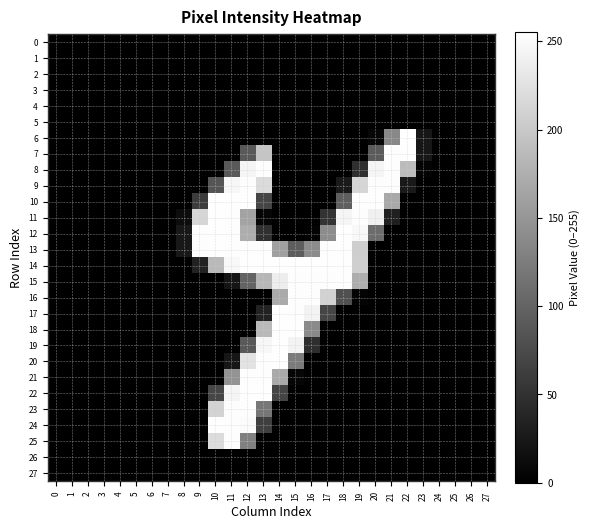

Reading left to right, list all the values displayed in this chart.

0: 0=0	1=0	2=0	3=0	4=0	5=0	6=0	7=0	8=0	9=0	10=0	11=0	12=0	13=0	14=0	15=0	16=0	17=0	18=0	19=0	20=0	21=0	22=0	23=0	24=0	25=0	26=0	27=0
1: 0=0	1=0	2=0	3=0	4=0	5=0	6=0	7=0	8=0	9=0	10=0	11=0	12=0	13=0	14=0	15=0	16=0	17=0	18=0	19=0	20=0	21=0	22=0	23=0	24=0	25=0	26=0	27=0
2: 0=0	1=0	2=0	3=0	4=0	5=0	6=0	7=0	8=0	9=0	10=0	11=0	12=0	13=0	14=0	15=0	16=0	17=0	18=0	19=0	20=0	21=0	22=0	23=0	24=0	25=0	26=0	27=0
3: 0=0	1=0	2=0	3=0	4=0	5=0	6=0	7=0	8=0	9=0	10=0	11=0	12=0	13=0	14=0	15=0	16=0	17=0	18=0	19=0	20=0	21=0	22=0	23=0	24=0	25=0	26=0	27=0
4: 0=0	1=0	2=0	3=0	4=0	5=0	6=0	7=0	8=0	9=0	10=0	11=0	12=0	13=0	14=0	15=0	16=0	17=0	18=0	19=0	20=0	21=0	22=0	23=0	24=0	25=0	26=0	27=0
5: 0=0	1=0	2=0	3=0	4=0	5=0	6=0	7=0	8=0	9=0	10=0	11=0	12=0	13=0	14=0	15=0	16=0	17=0	18=0	19=0	20=0	21=0	22=0	23=0	24=0	25=0	26=0	27=0
6: 0=0	1=0	2=0	3=0	4=0	5=0	6=0	7=0	8=0	9=0	10=0	11=0	12=0	13=0	14=0	15=0	16=0	17=0	18=0	19=0	20=7	21=136	22=255	23=23	24=0	25=0	26=0	27=0
7: 0=0	1=0	2=0	3=0	4=0	5=0	6=0	7=0	8=0	9=0	10=0	11=0	12=89	13=197	14=0	15=0	16=0	17=0	18=0	19=0	20=91	21=253	22=254	23=23	24=0	25=0	26=0	27=0
8: 0=0	1=0	2=0	3=0	4=0	5=0	6=0	7=0	8=0	9=0	10=0	11=89	12=245	13=253	14=0	15=0	16=0	17=0	18=0	19=47	20=245	21=253	22=188	23=4	24=0	25=0	26=0	27=0
9: 0=0	1=0	2=0	3=0	4=0	5=0	6=0	7=0	8=0	9=0	10=85	11=247	12=253	13=219	14=0	15=0	16=0	17=0	18=26	19=214	20=253	21=253	22=25	23=0	24=0	25=0	26=0	27=0
10: 0=0	1=0	2=0	3=0	4=0	5=0	6=0	7=0	8=0	9=60	10=254	11=254	12=254	13=69	14=0	15=0	16=0	17=0	18=95	19=254	20=254	21=169	22=0	23=0	24=0	25=0	26=0	27=0
11: 0=0	1=0	2=0	3=0	4=0	5=0	6=0	7=0	8=13	9=214	10=254	11=253	12=164	13=6	14=0	15=0	16=0	17=51	18=245	19=253	20=240	21=31	22=0	23=0	24=0	25=0	26=0	27=0
12: 0=0	1=0	2=0	3=0	4=0	5=0	6=0	7=0	8=24	9=253	10=254	11=253	12=173	13=49	14=0	15=0	16=3	17=140	18=254	19=248	20=108	21=0	22=0	23=0	24=0	25=0	26=0	27=0
13: 0=0	1=0	2=0	3=0	4=0	5=0	6=0	7=0	8=24	9=253	10=254	11=253	12=253	13=253	14=160	15=93	16=140	17=253	18=254	19=206	20=0	21=0	22=0	23=0	24=0	25=0	26=0	27=0
14: 0=0	1=0	2=0	3=0	4=0	5=0	6=0	7=0	8=0	9=34	10=185	11=248	12=254	13=254	14=254	15=254	16=254	17=254	18=254	19=207	20=0	21=0	22=0	23=0	24=0	25=0	26=0	27=0
15: 0=0	1=0	2=0	3=0	4=0	5=0	6=0	7=0	8=0	9=0	10=0	11=21	12=99	13=182	14=237	15=253	16=253	17=253	18=254	19=173	20=0	21=0	22=0	23=0	24=0	25=0	26=0	27=0
16: 0=0	1=0	2=0	3=0	4=0	5=0	6=0	7=0	8=0	9=0	10=0	11=0	12=0	13=0	14=170	15=253	16=253	17=210	18=80	19=4	20=0	21=0	22=0	23=0	24=0	25=0	26=0	27=0
17: 0=0	1=0	2=0	3=0	4=0	5=0	6=0	7=0	8=0	9=0	10=0	11=0	12=0	13=34	14=254	15=253	16=244	17=69	18=0	19=0	20=0	21=0	22=0	23=0	24=0	25=0	26=0	27=0
18: 0=0	1=0	2=0	3=0	4=0	5=0	6=0	7=0	8=0	9=0	10=0	11=0	12=0	13=185	14=254	15=254	16=138	17=0	18=0	19=0	20=0	21=0	22=0	23=0	24=0	25=0	26=0	27=0
19: 0=0	1=0	2=0	3=0	4=0	5=0	6=0	7=0	8=0	9=0	10=0	11=0	12=89	13=247	14=254	15=244	16=46	17=0	18=0	19=0	20=0	21=0	22=0	23=0	24=0	25=0	26=0	27=0
20: 0=0	1=0	2=0	3=0	4=0	5=0	6=0	7=0	8=0	9=0	10=0	11=22	12=228	13=253	14=254	15=123	16=0	17=0	18=0	19=0	20=0	21=0	22=0	23=0	24=0	25=0	26=0	27=0
21: 0=0	1=0	2=0	3=0	4=0	5=0	6=0	7=0	8=0	9=0	10=0	11=147	12=253	13=253	14=169	15=6	16=0	17=0	18=0	19=0	20=0	21=0	22=0	23=0	24=0	25=0	26=0	27=0
22: 0=0	1=0	2=0	3=0	4=0	5=0	6=0	7=0	8=0	9=0	10=70	11=245	12=254	13=254	14=68	15=0	16=0	17=0	18=0	19=0	20=0	21=0	22=0	23=0	24=0	25=0	26=0	27=0
23: 0=0	1=0	2=0	3=0	4=0	5=0	6=0	7=0	8=0	9=0	10=212	11=253	12=253	13=119	14=0	15=0	16=0	17=0	18=0	19=0	20=0	21=0	22=0	23=0	24=0	25=0	26=0	27=0
24: 0=0	1=0	2=0	3=0	4=0	5=0	6=0	7=0	8=0	9=0	10=254	11=253	12=251	13=63	14=0	15=0	16=0	17=0	18=0	19=0	20=0	21=0	22=0	23=0	24=0	25=0	26=0	27=0
25: 0=0	1=0	2=0	3=0	4=0	5=0	6=0	7=0	8=0	9=0	10=220	11=253	12=128	13=0	14=0	15=0	16=0	17=0	18=0	19=0	20=0	21=0	22=0	23=0	24=0	25=0	26=0	27=0
26: 0=0	1=0	2=0	3=0	4=0	5=0	6=0	7=0	8=0	9=0	10=0	11=0	12=0	13=0	14=0	15=0	16=0	17=0	18=0	19=0	20=0	21=0	22=0	23=0	24=0	25=0	26=0	27=0
27: 0=0	1=0	2=0	3=0	4=0	5=0	6=0	7=0	8=0	9=0	10=0	11=0	12=0	13=0	14=0	15=0	16=0	17=0	18=0	19=0	20=0	21=0	22=0	23=0	24=0	25=0	26=0	27=0